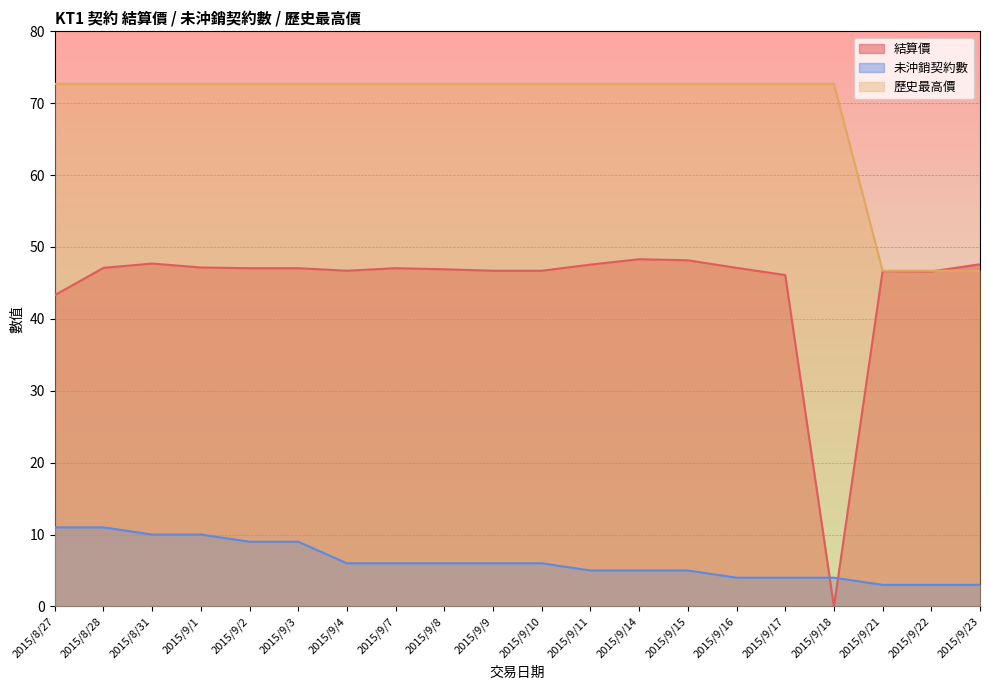

Does the chart display data point markers on the line(s)?

No